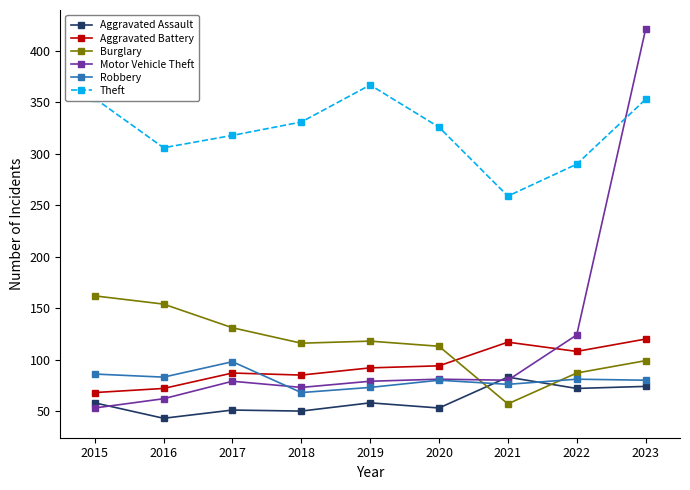

At which category does the chart reach its peak across all series?

2023